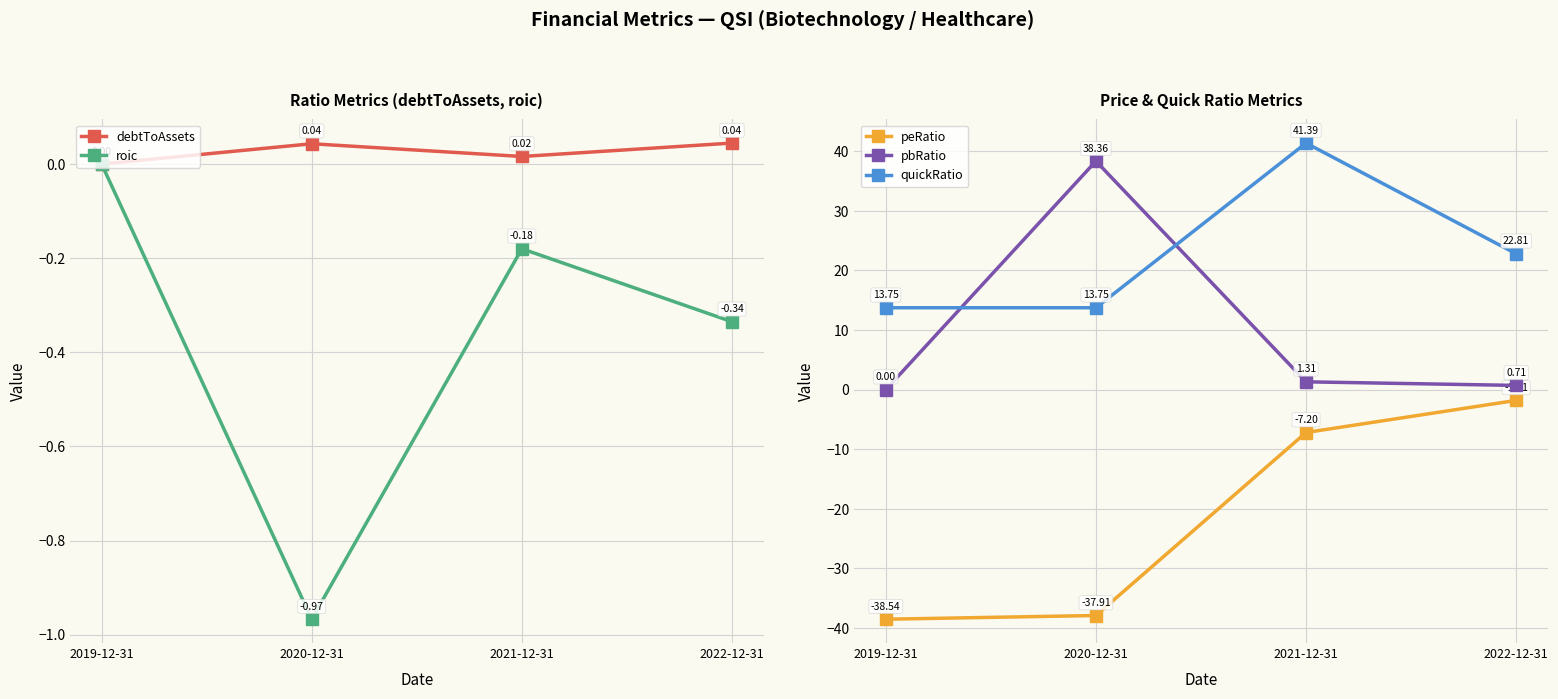

Reading right to left, list all the values displayed in this chart.

debtToAssets: 2022-12-31=0.0	2021-12-31=0.0	2020-12-31=0.0	2019-12-31=0.0
roic: 2022-12-31=-0.3	2021-12-31=-0.2	2020-12-31=-1.0	2019-12-31=0.0
peRatio: 2022-12-31=-1.8	2021-12-31=-7.2	2020-12-31=-37.9	2019-12-31=-38.5
pbRatio: 2022-12-31=0.7	2021-12-31=1.3	2020-12-31=38.4	2019-12-31=0.0
quickRatio: 2022-12-31=22.8	2021-12-31=41.4	2020-12-31=13.7	2019-12-31=13.7